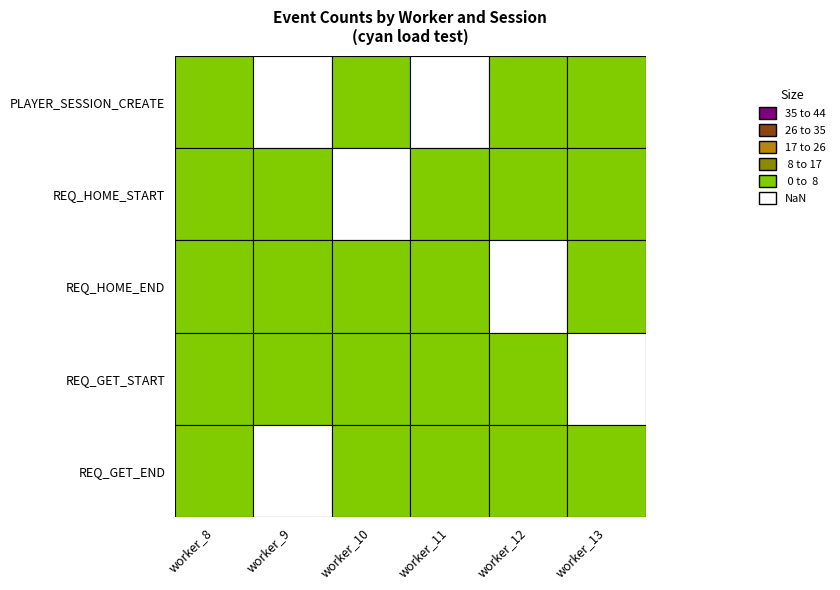

How many values in REQ_HOME_END are above zero?

1